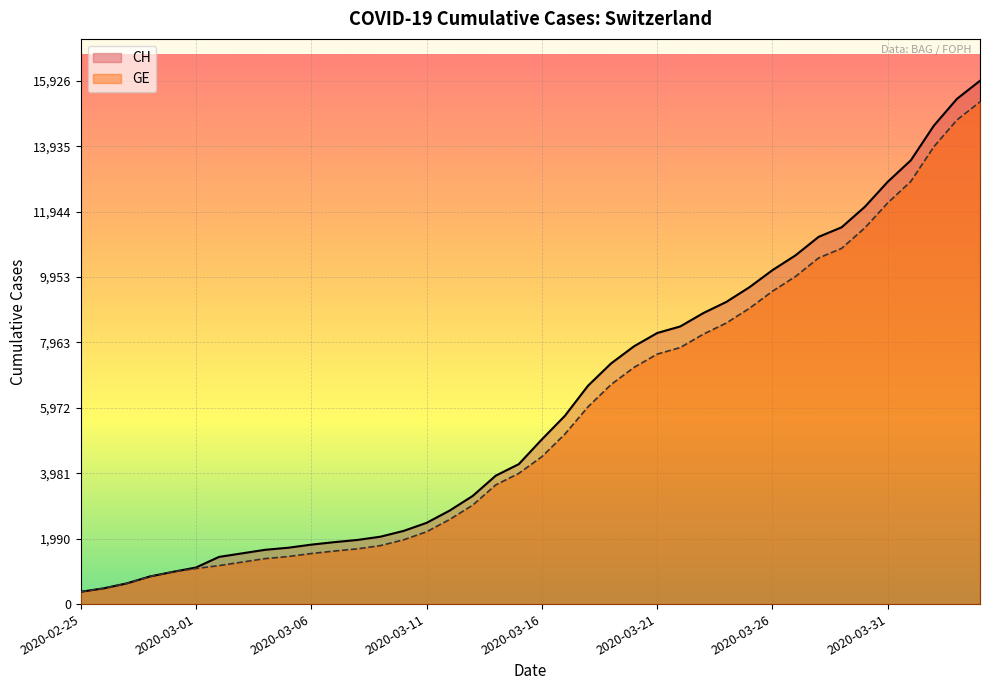

Which series has the largest total across all categories?

CH